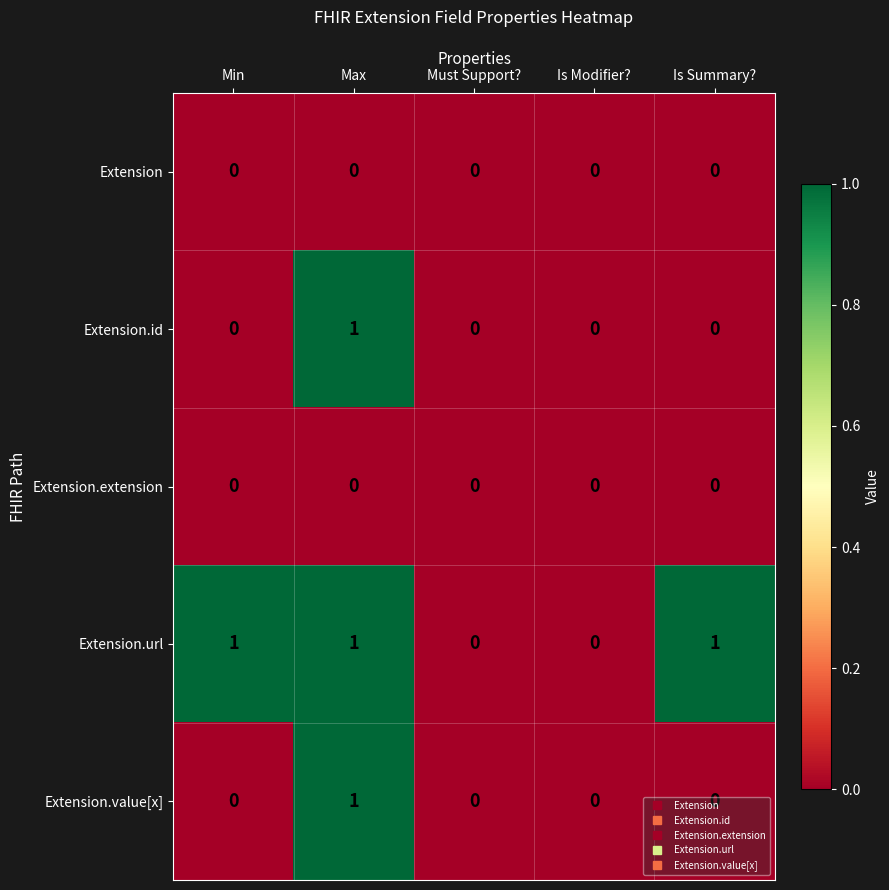

Which series changed the most between Min and Is Modifier??

Extension.url